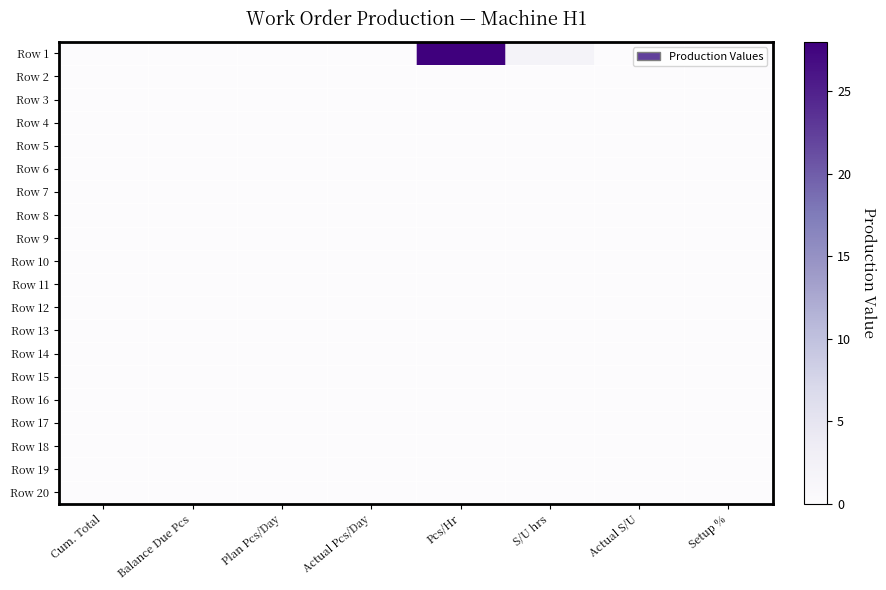

Which label corresponds to the largest value in the chart?

Pcs/Hr